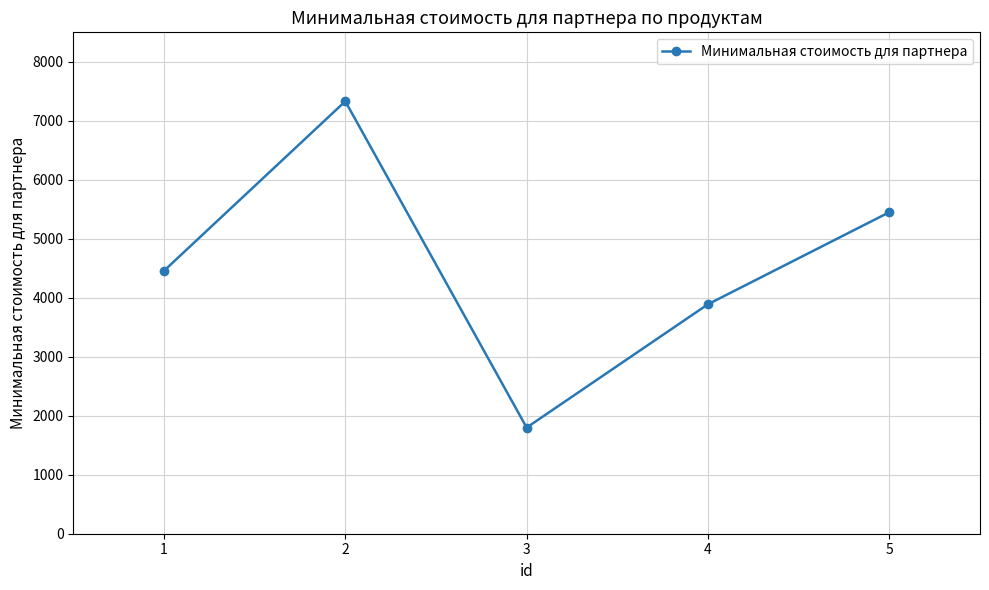

The value at 3 is 1799.3. True or false?

True